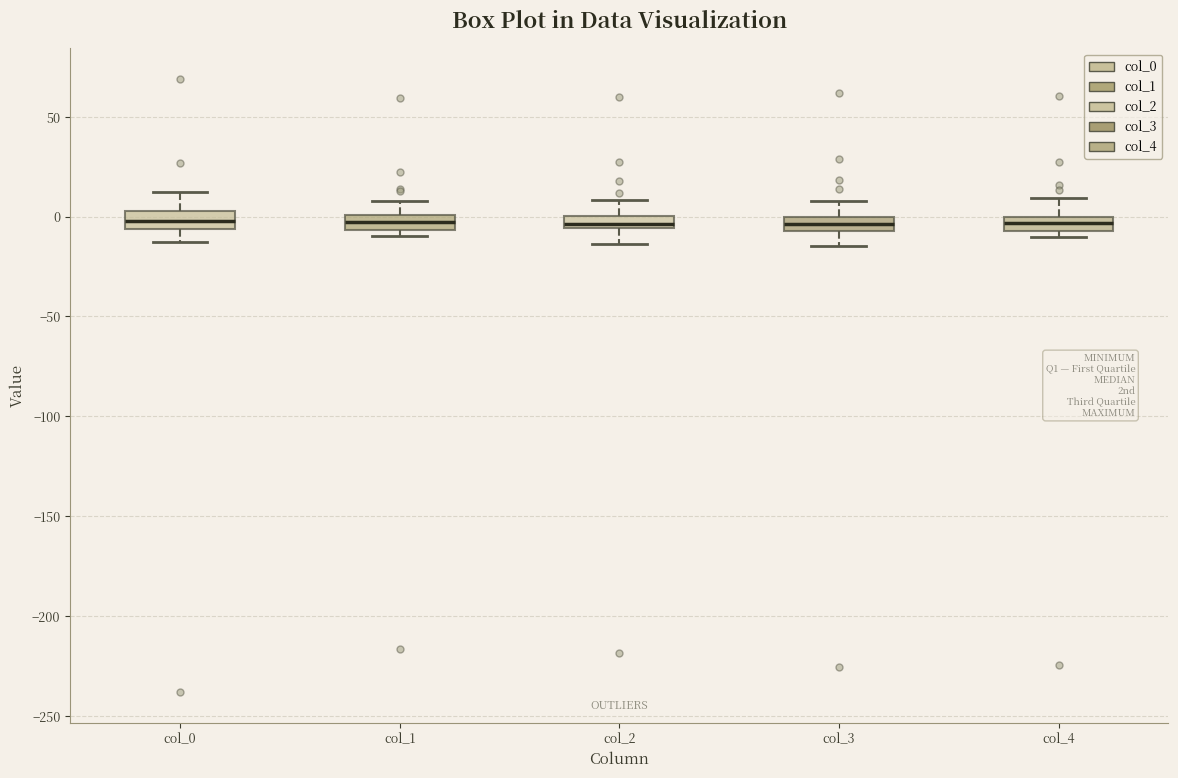

Where is the lower edge of the box for col_3 on the y-axis? The values are not printed on the chart, so give them approximately, as read against the axis.

-5